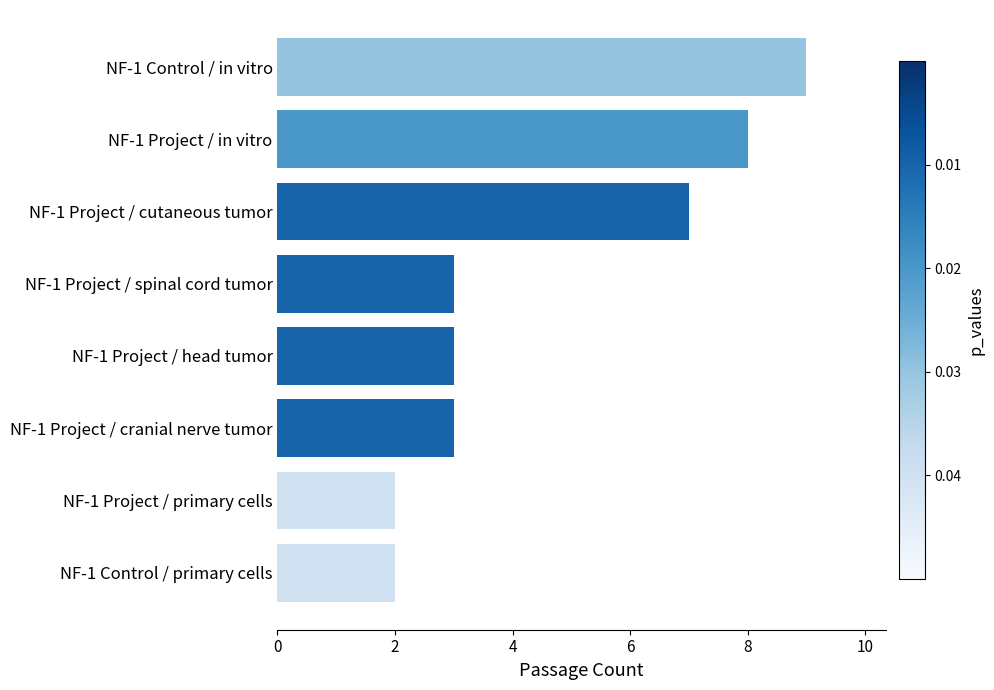

The chart shows a value of 1 at NF-1 Project / primary cells. True or false?

False